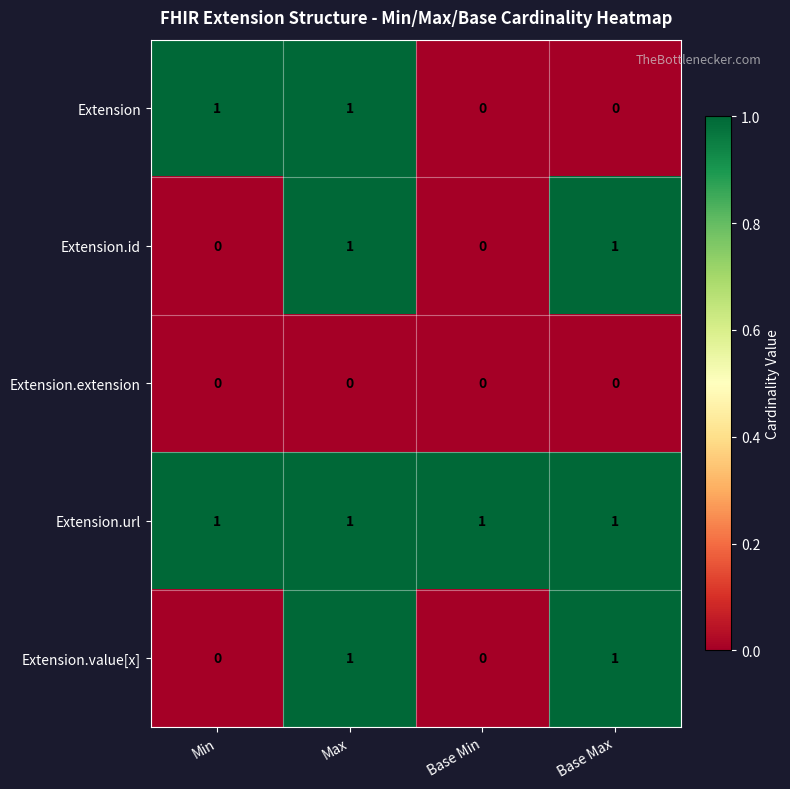

At which category is the sum across all series the highest?

Max